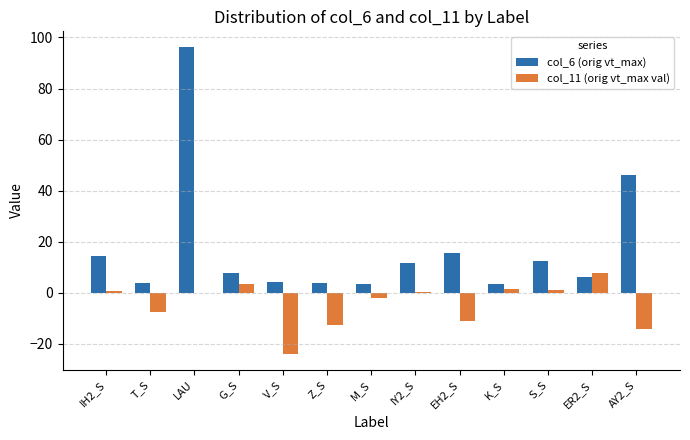

Which label corresponds to the largest value in the chart?

LAU